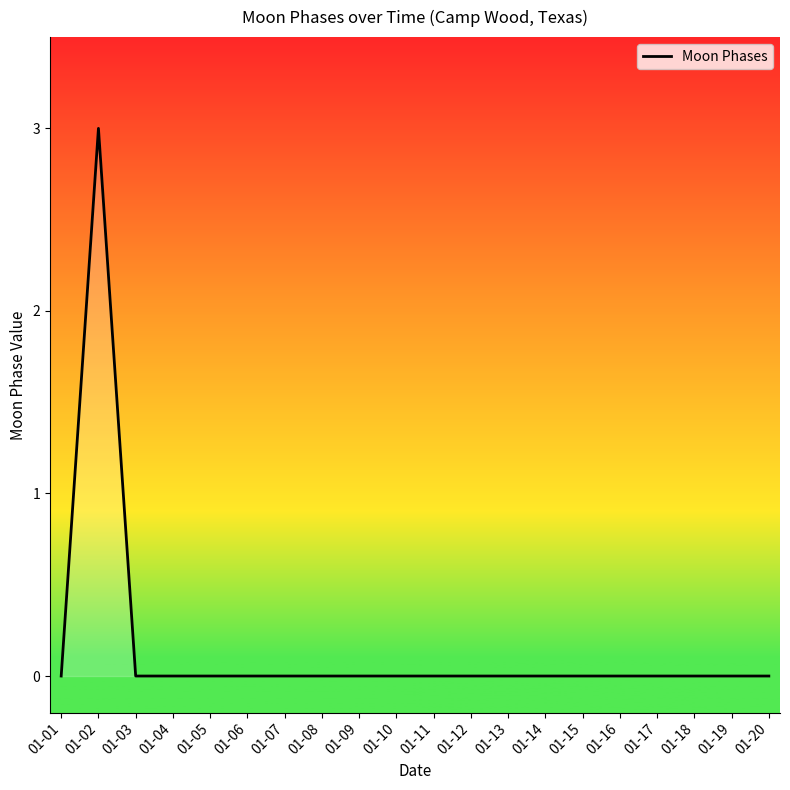

What is the change in value from 01-02 to 01-12?

-3